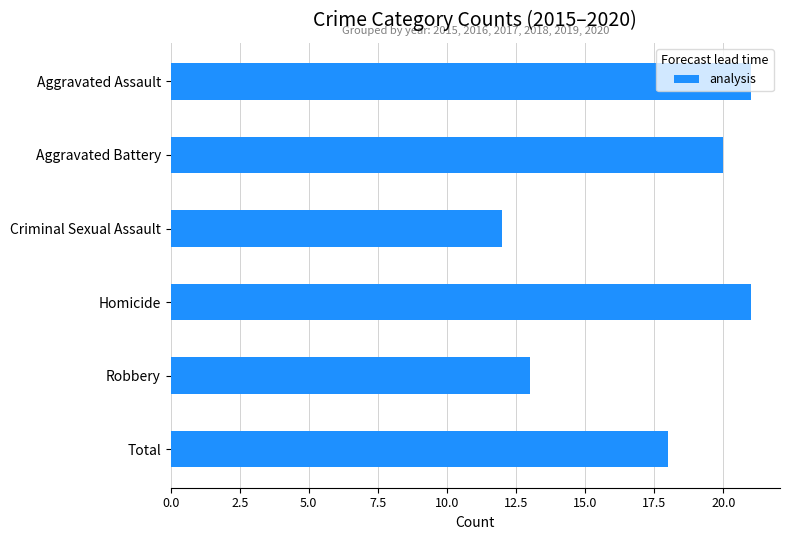

At which label is the value closest to 16?

Total